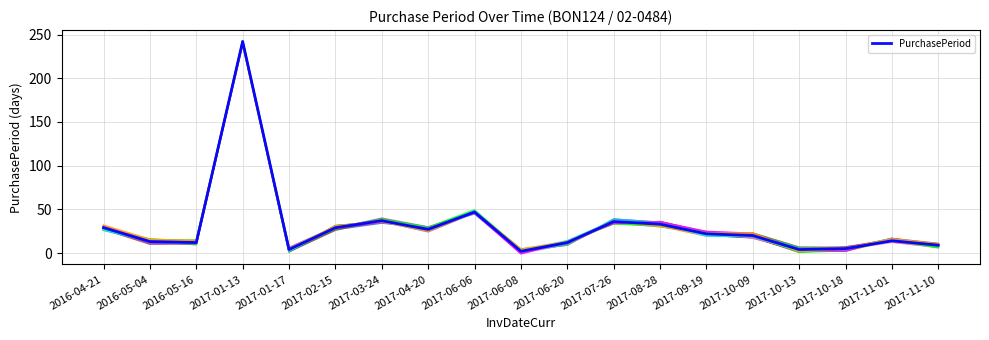

Which category has the highest value across all series?

2017-01-13